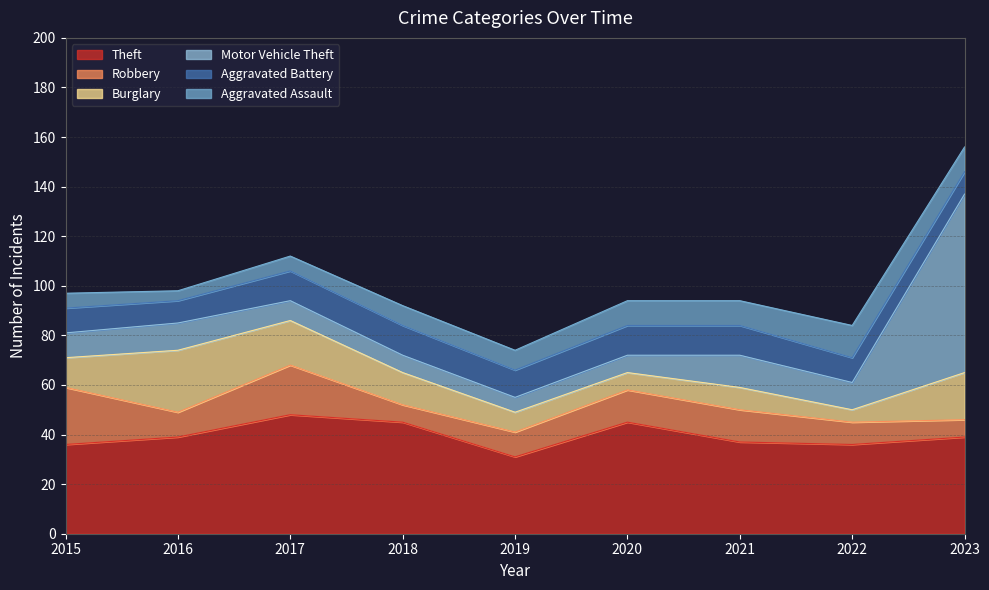

At how many categories does at least one series exceed 35?

8